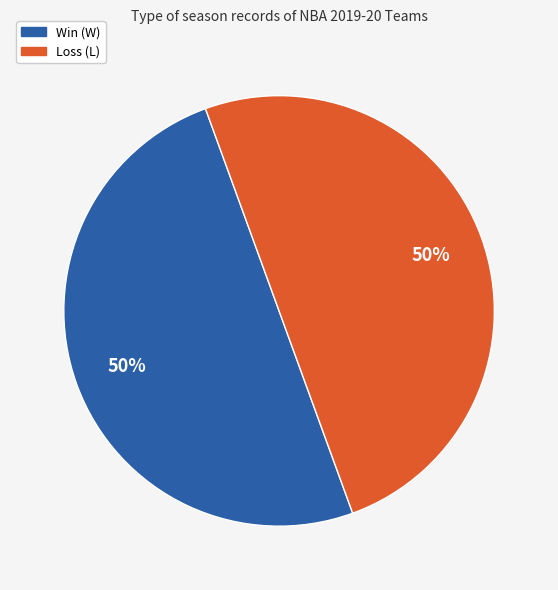

The Win (W) slice represents 50% of the pie. True or false?

True